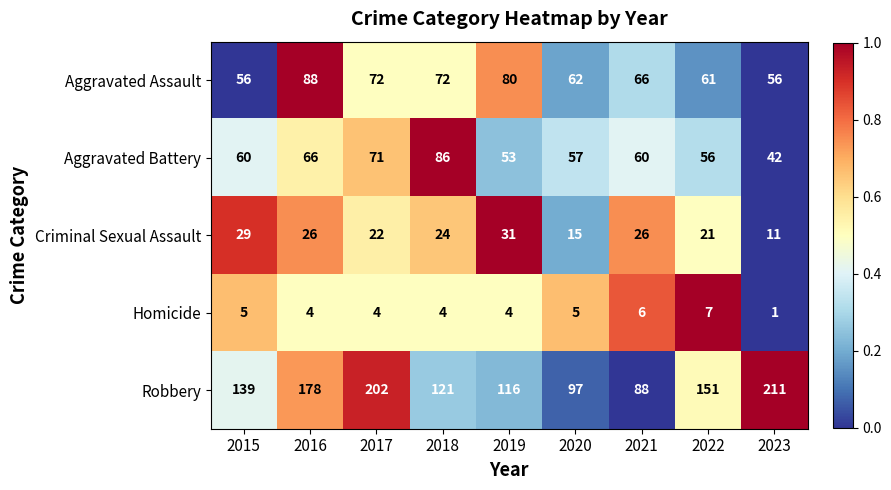

At which category is the sum across all series the highest?

2017